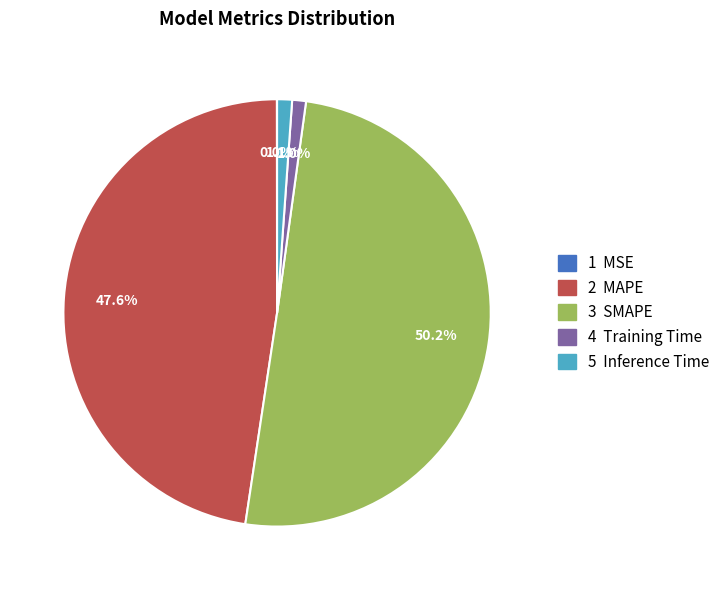

Which slice represents more than half of the pie?

SMAPE